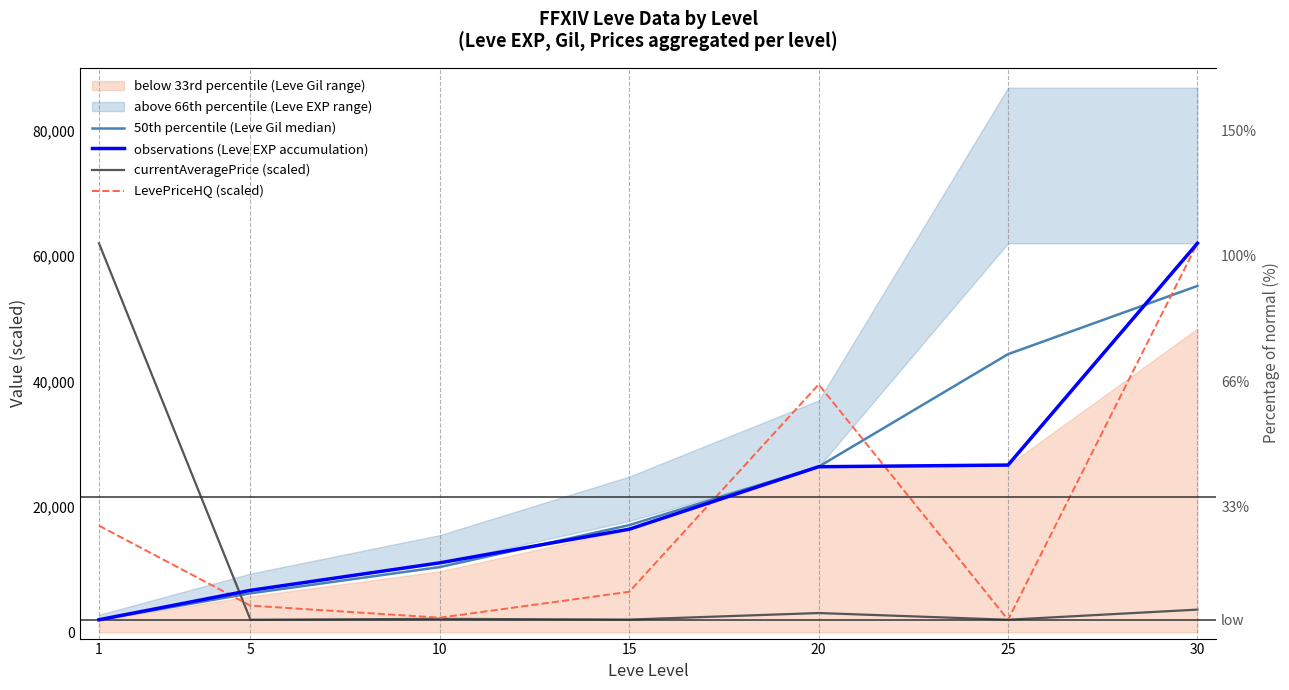

At which category is the sum across all series the highest?

30